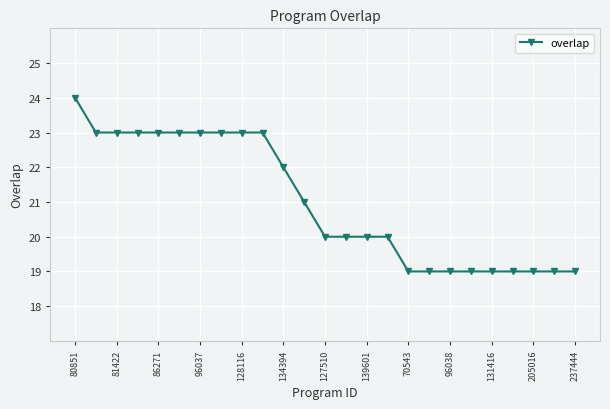

What is the average value?

21